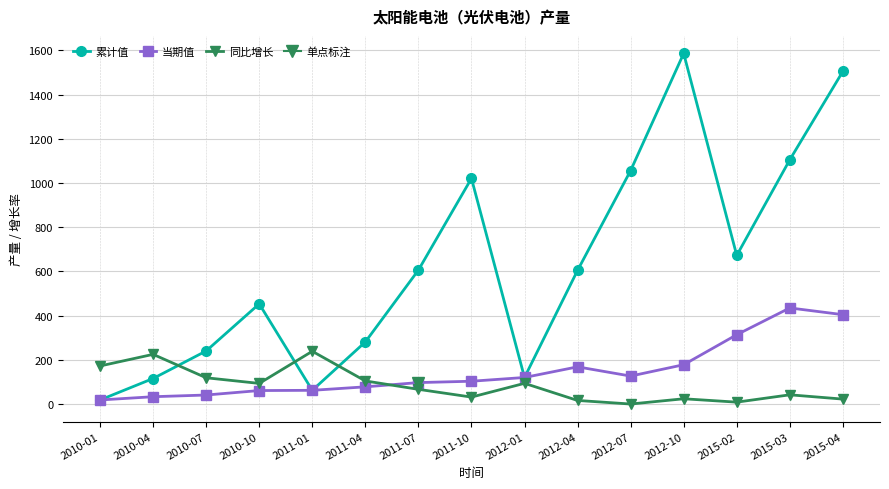

How many lines are shown in the chart?

3